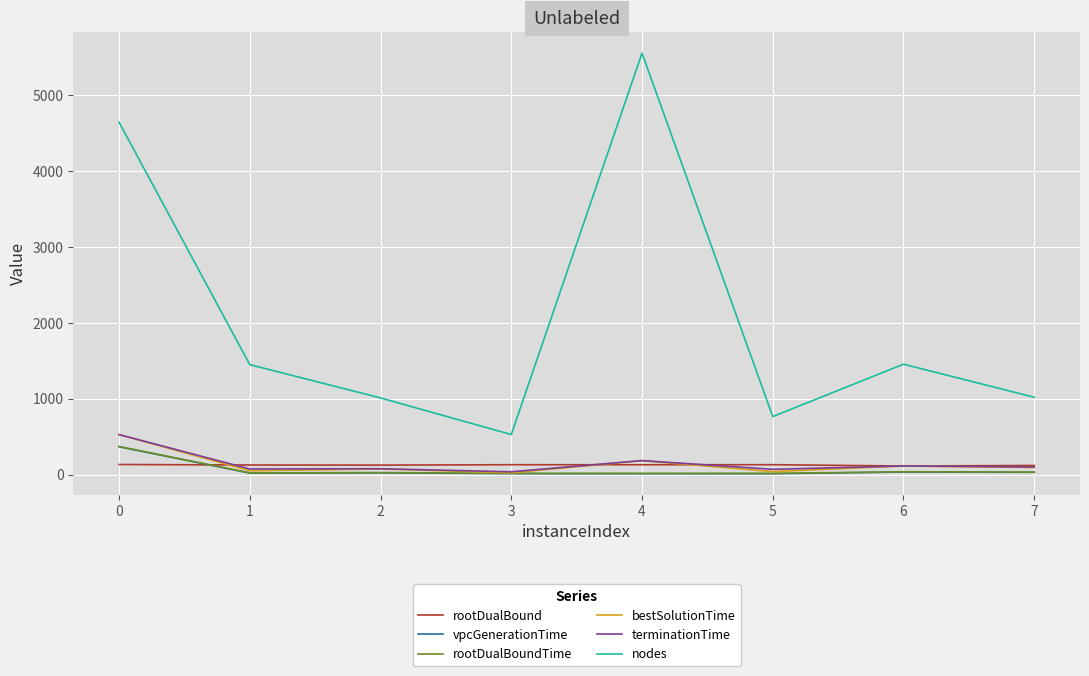

What is the average value of the nodes series?

2053.6